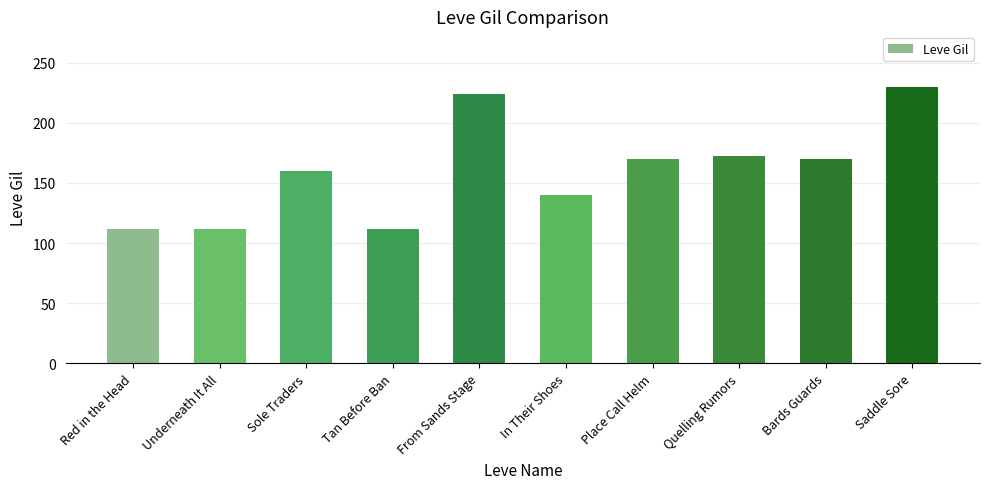

True or false: the data shows 109 at Quelling Rumors.

False